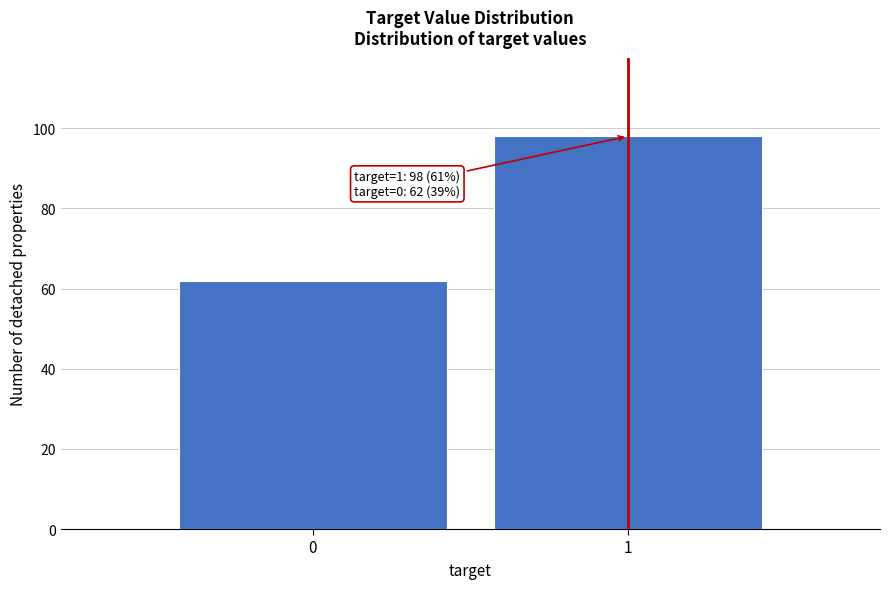

Reading right to left, extract all data points from this chart.

1=98	0=62